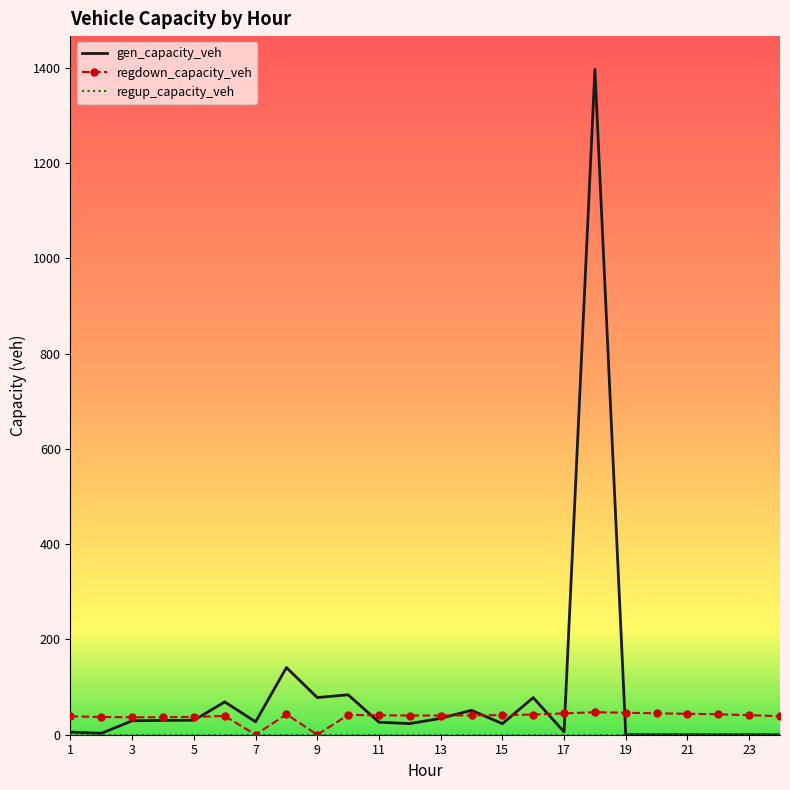

What is the maximum value shown in the chart?

1397.1